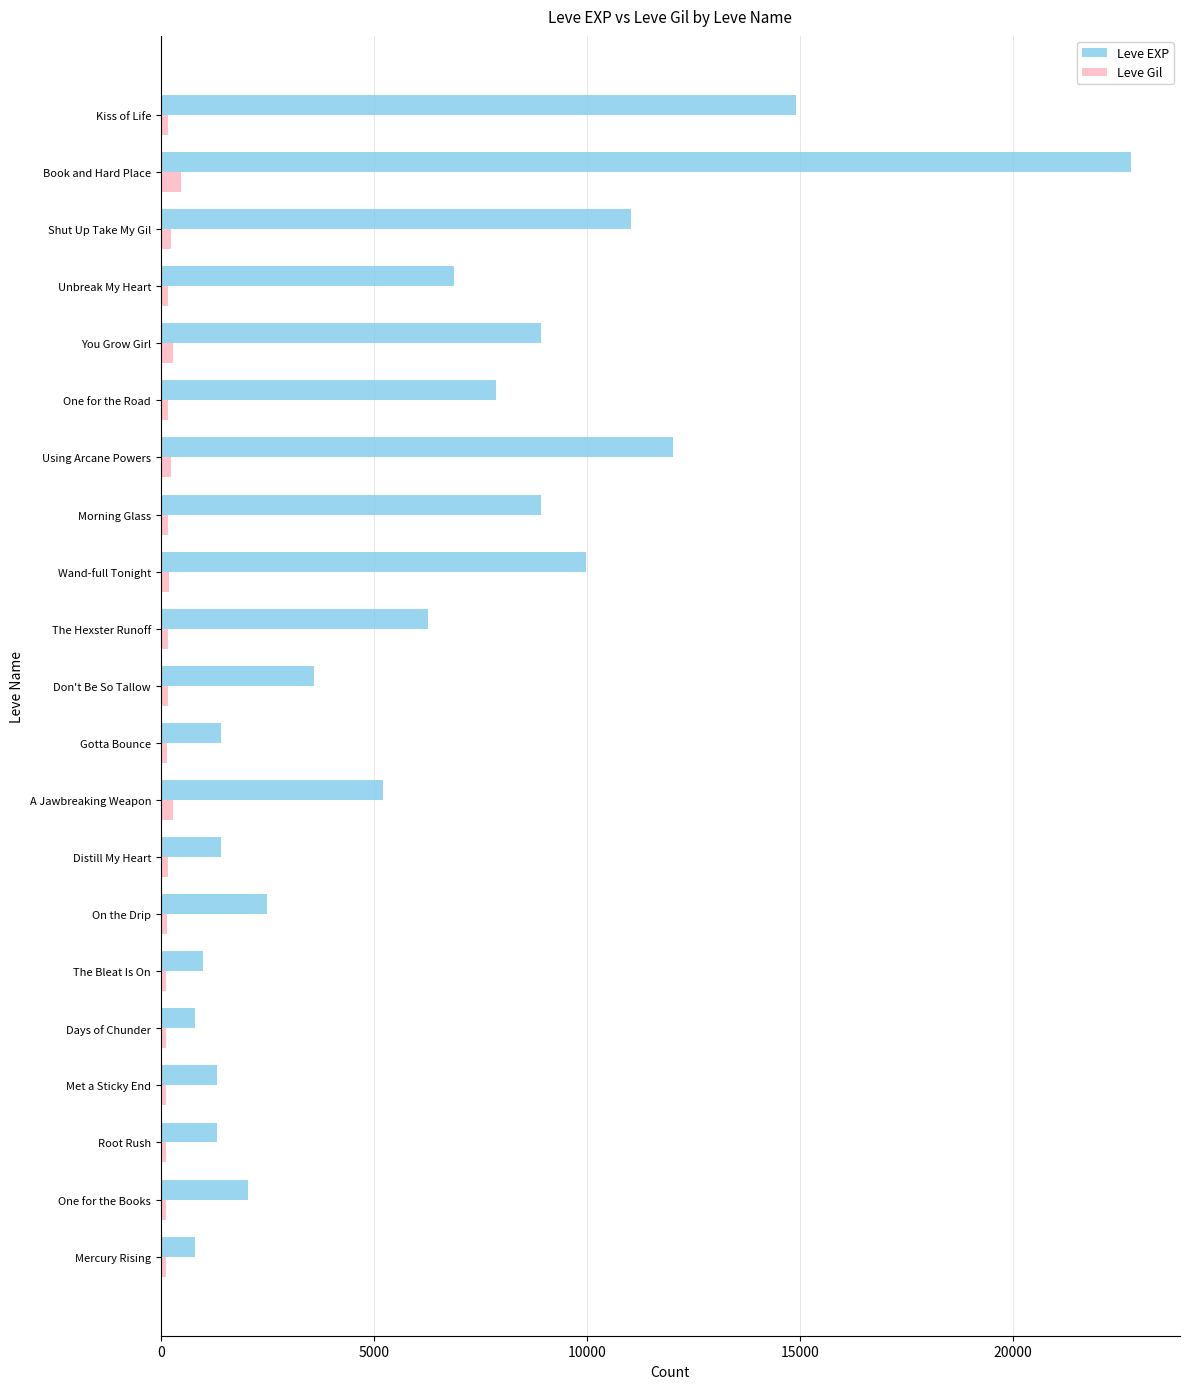

Is it true that Leve EXP equals 7880 at One for the Road?

True